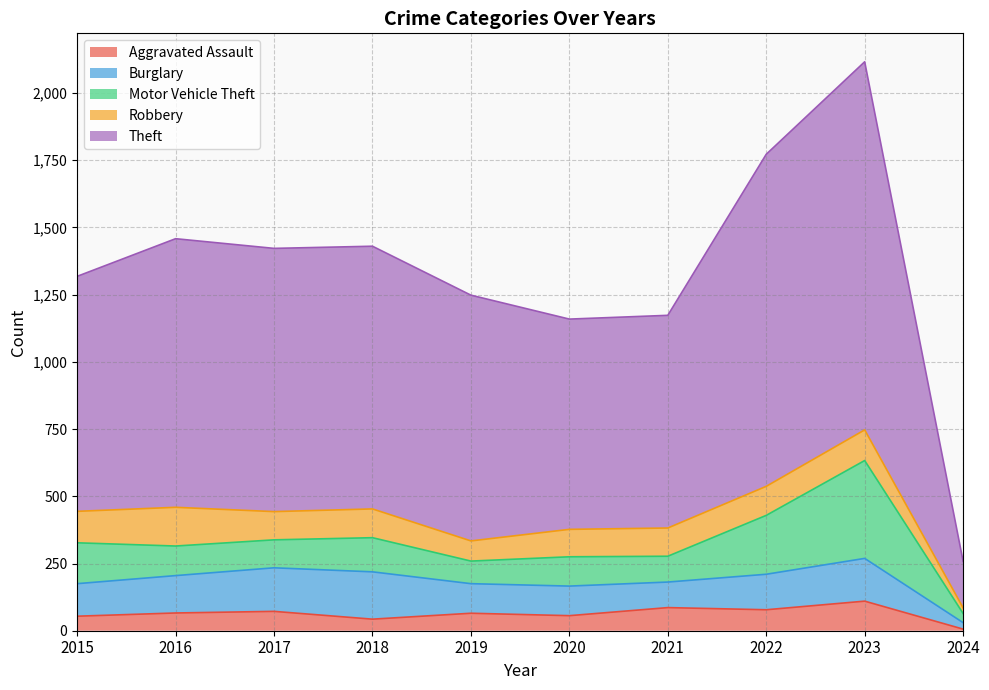

What are all the series names shown in the legend?

Aggravated Assault, Burglary, Motor Vehicle Theft, Robbery, Theft